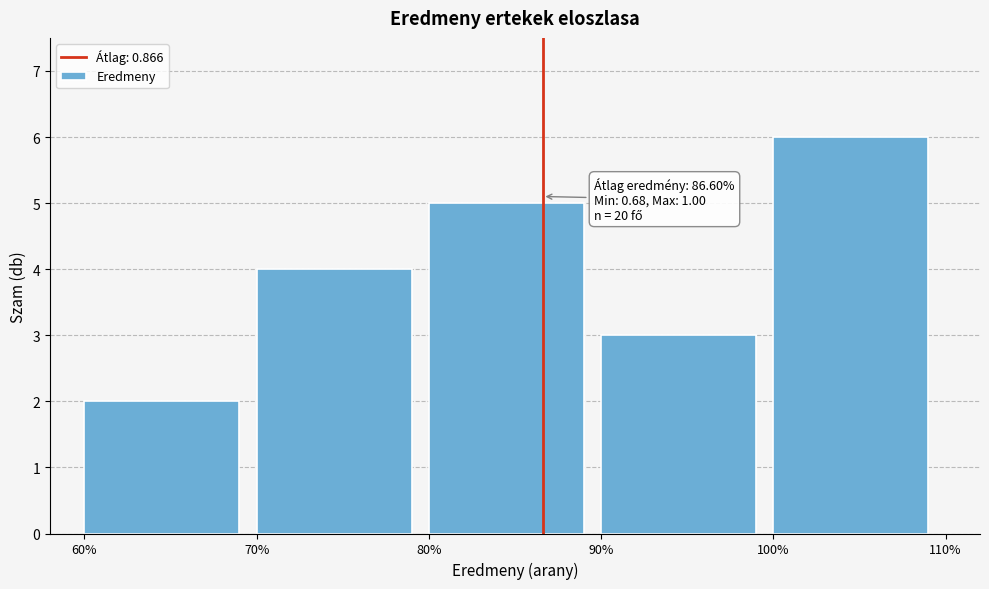

Reading right to left, list all the values displayed in this chart.

100%=6	90%=3	80%=5	70%=4	60%=2